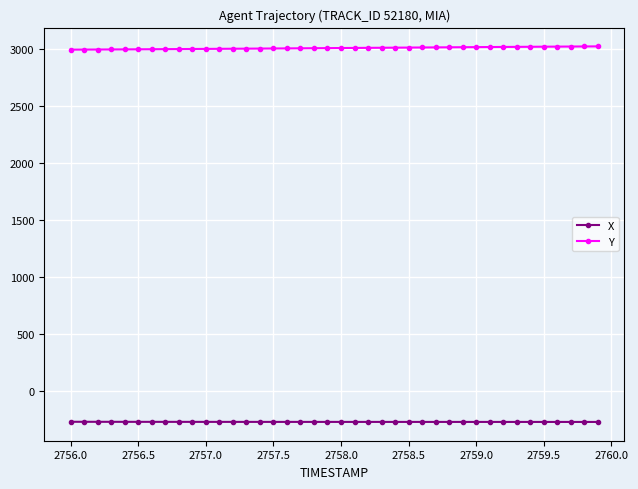

What is the value of the Y point at the 5th from the left?

2994.1